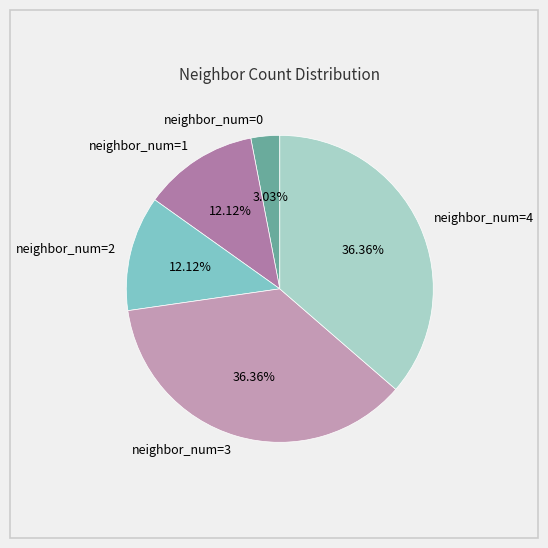

Does neighbor_num=4 represent more than half of the total?

No